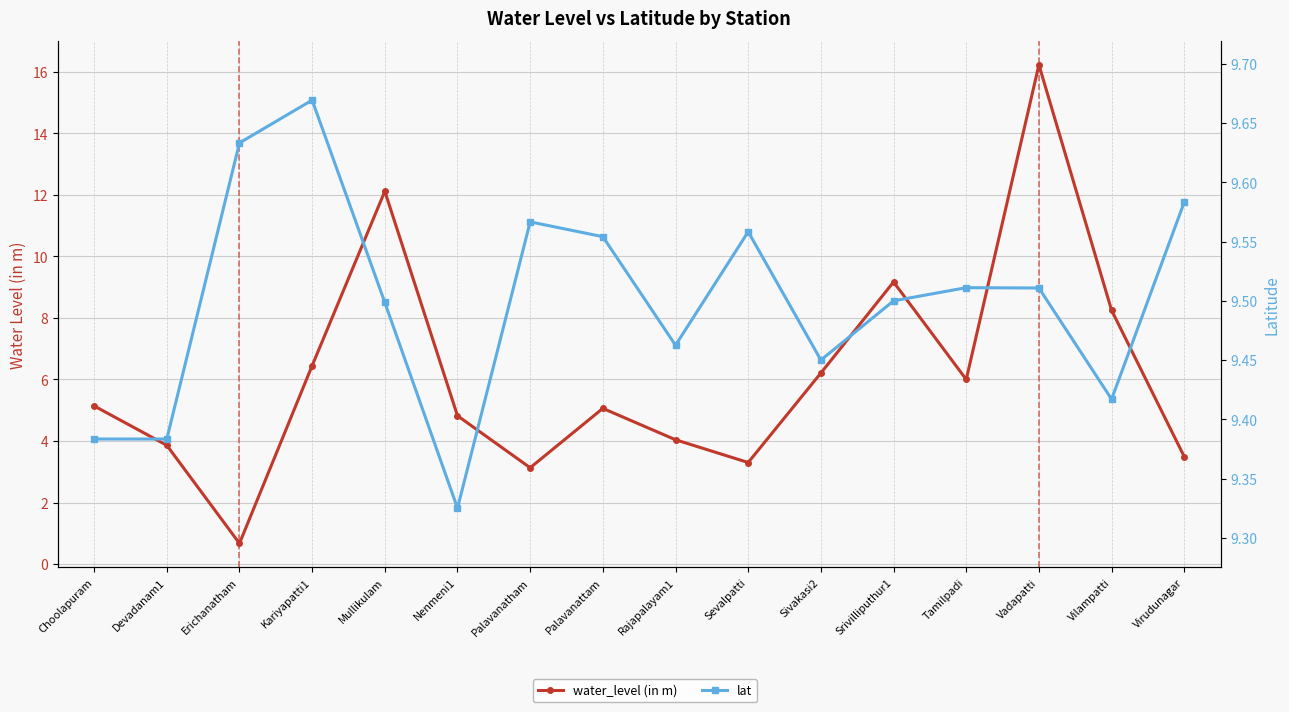

True or false: water_level (in m) has a value of 5.1 at Palavanattam.

True